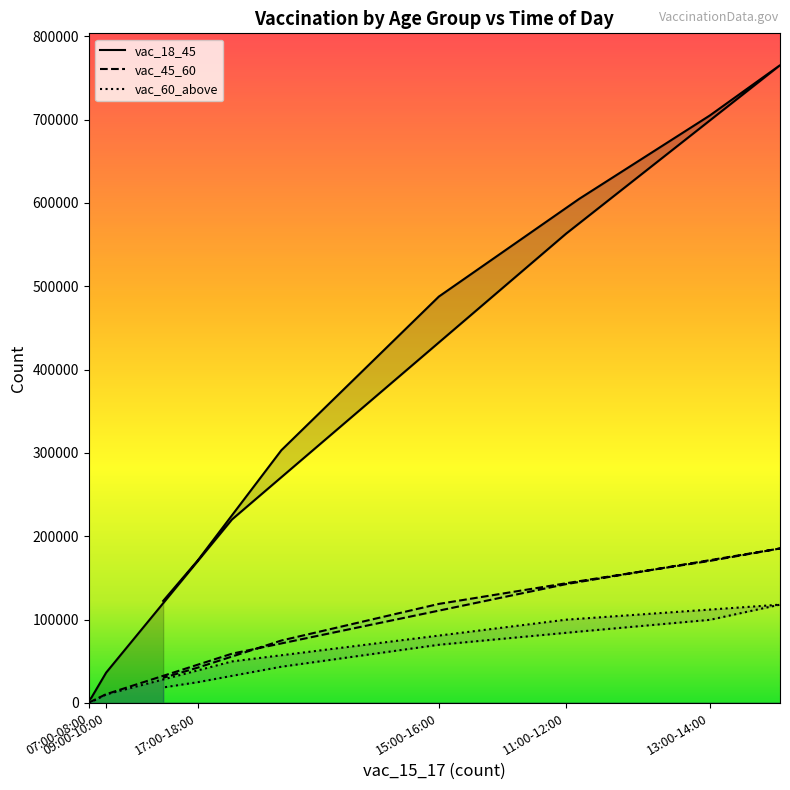

True or false: vac_60_above and vac_45_60 cross at least once.

False